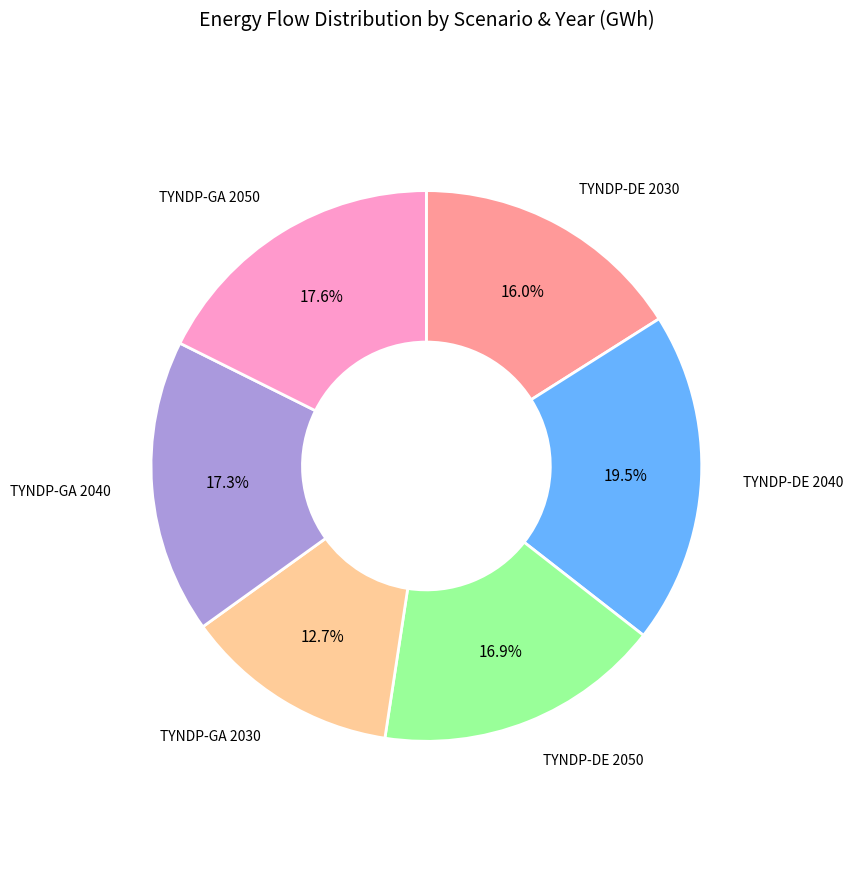

Is there a majority slice in this chart?

No